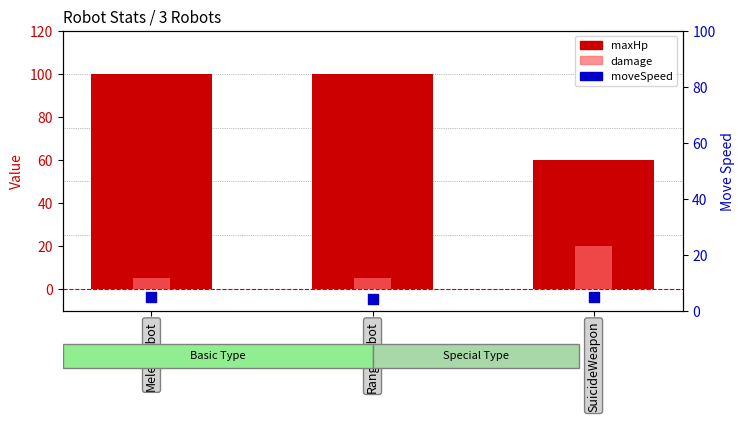

Which series has the largest total across all categories?

maxHp